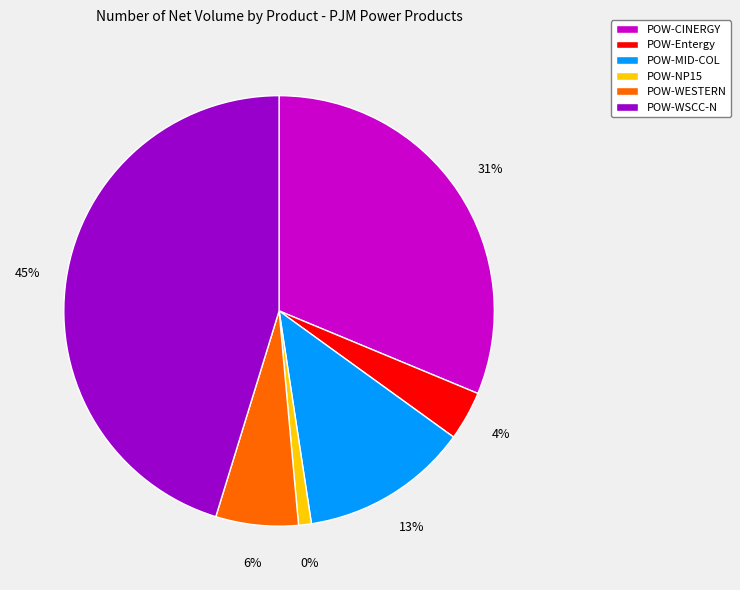

The POW-NP15 slice represents 1% of the pie. True or false?

True